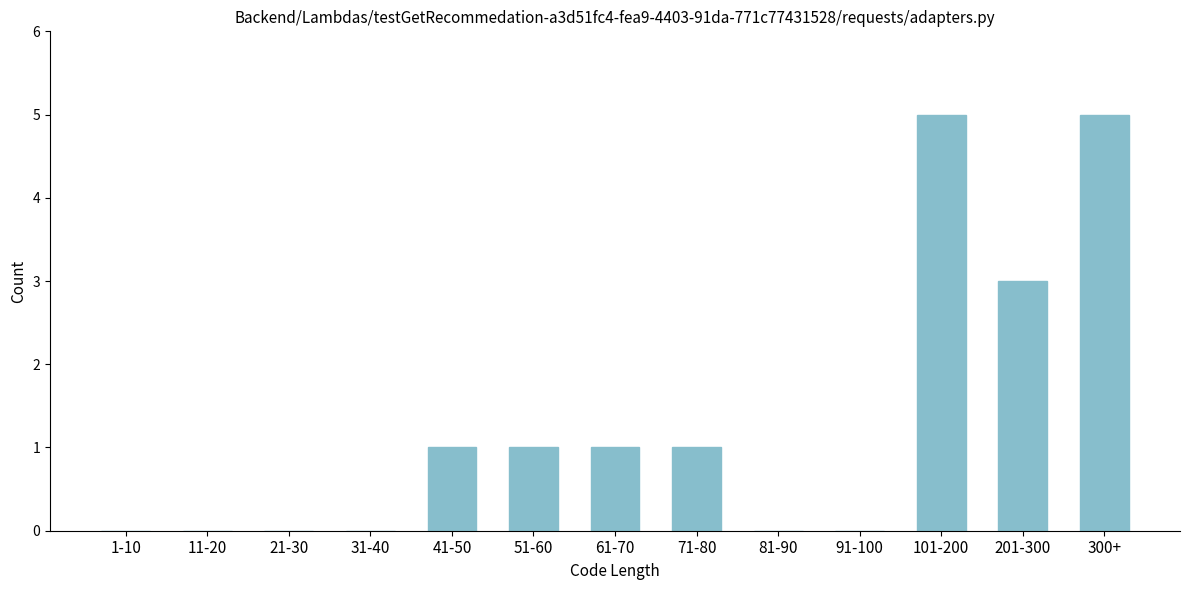

Reading left to right, extract all data points from this chart.

1-10=0	11-20=0	21-30=0	31-40=0	41-50=1	51-60=1	61-70=1	71-80=1	81-90=0	91-100=0	101-200=5	201-300=3	300+=5